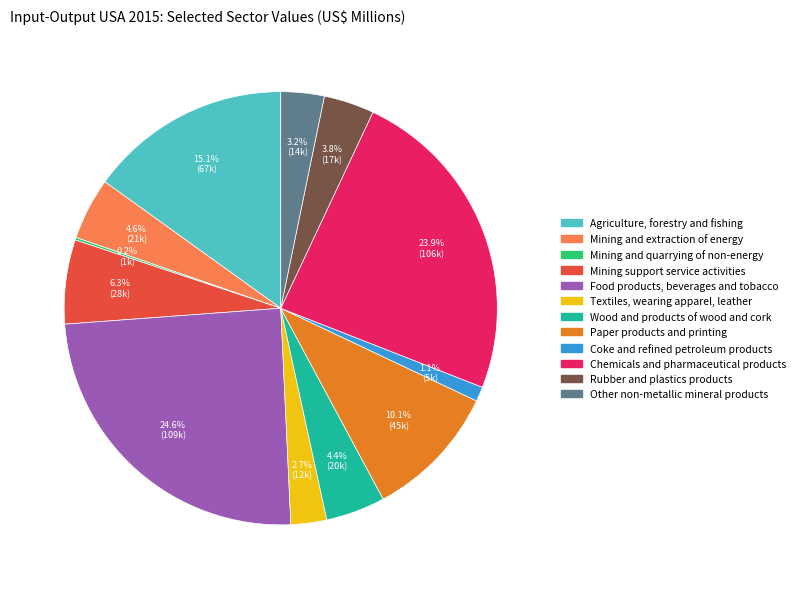

Approximately how many times larger is the value at Other non-metallic mineral products compared to Wood and products of wood and cork?

0.7